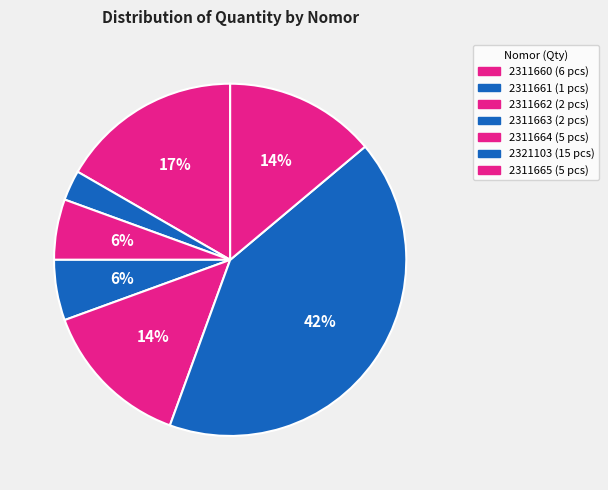

True or false: 2321103 accounts for 57% of the total.

False